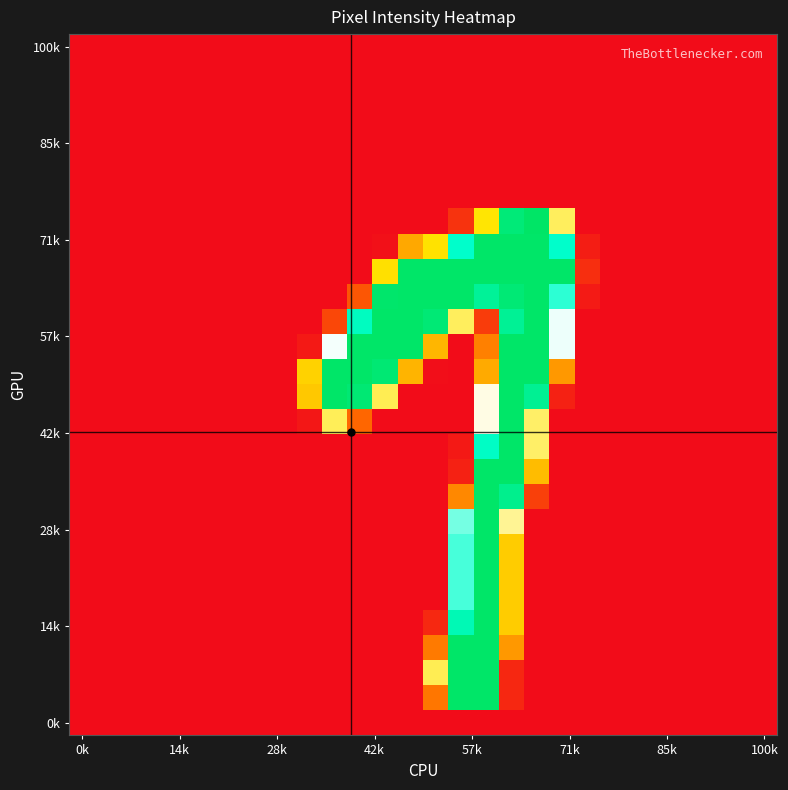

How many data points does each series have?

28